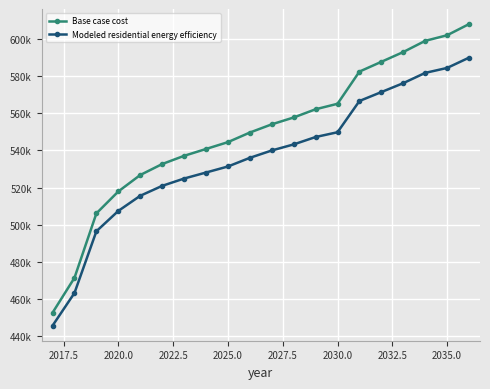

Rank the series by their maximum value, from lowest to highest.

Modeled residential energy efficiency, Base case cost